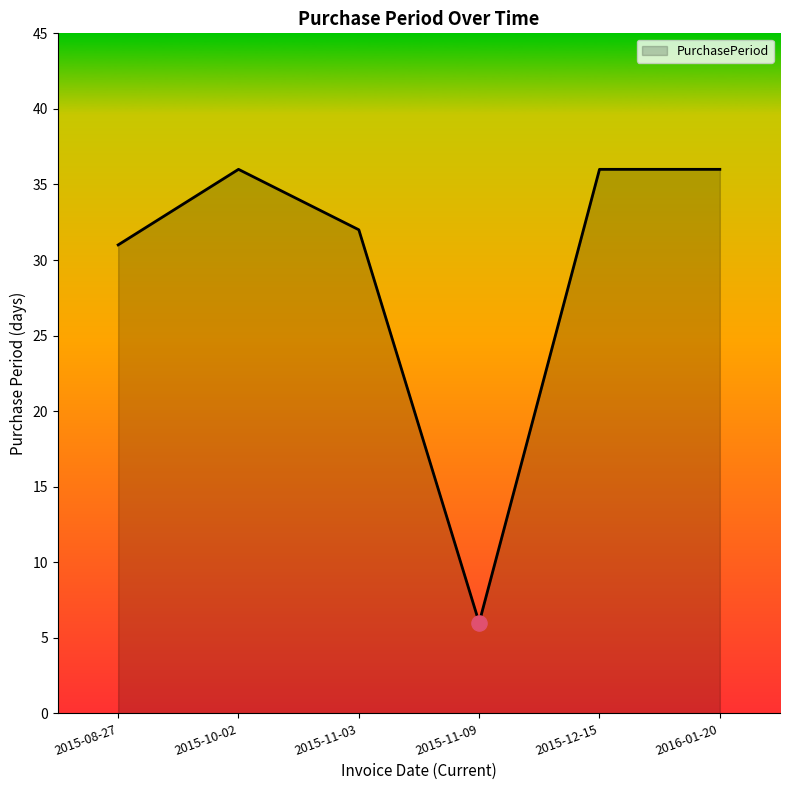

What is the ratio of the value at 2015-10-02 to the value at 2015-12-15?

1.0